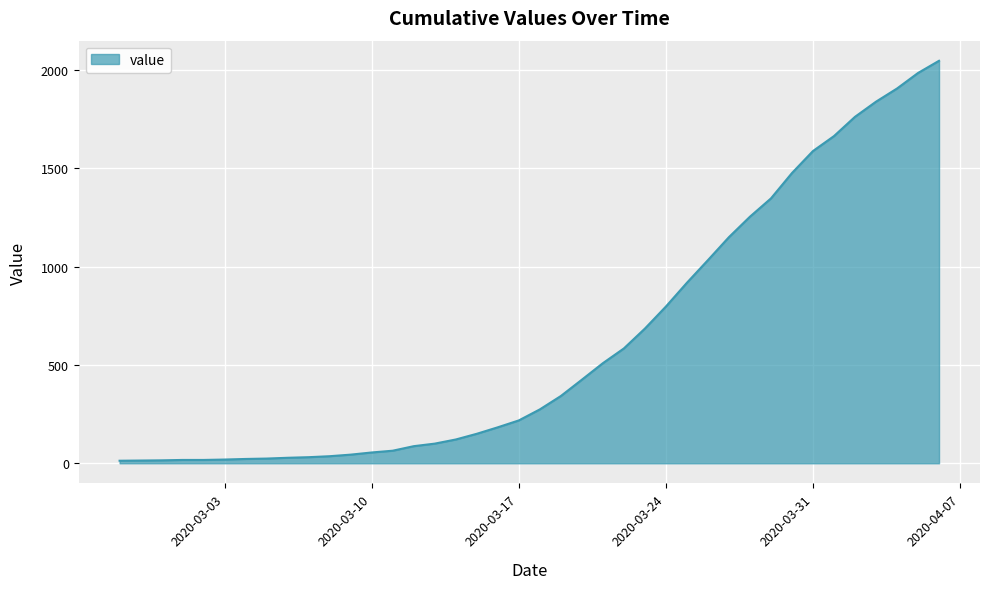

What is the difference between the maximum and minimum values?

2034